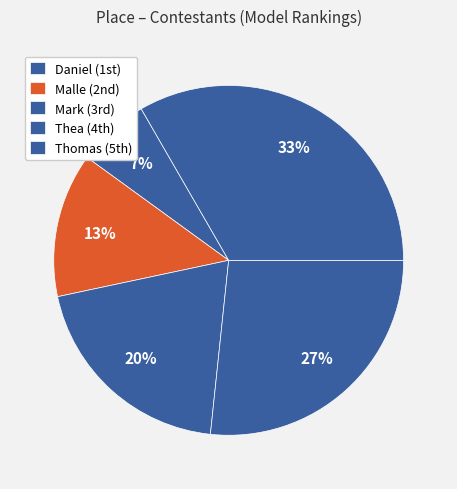

Which has a higher value, Thea or Daniel?

Thea